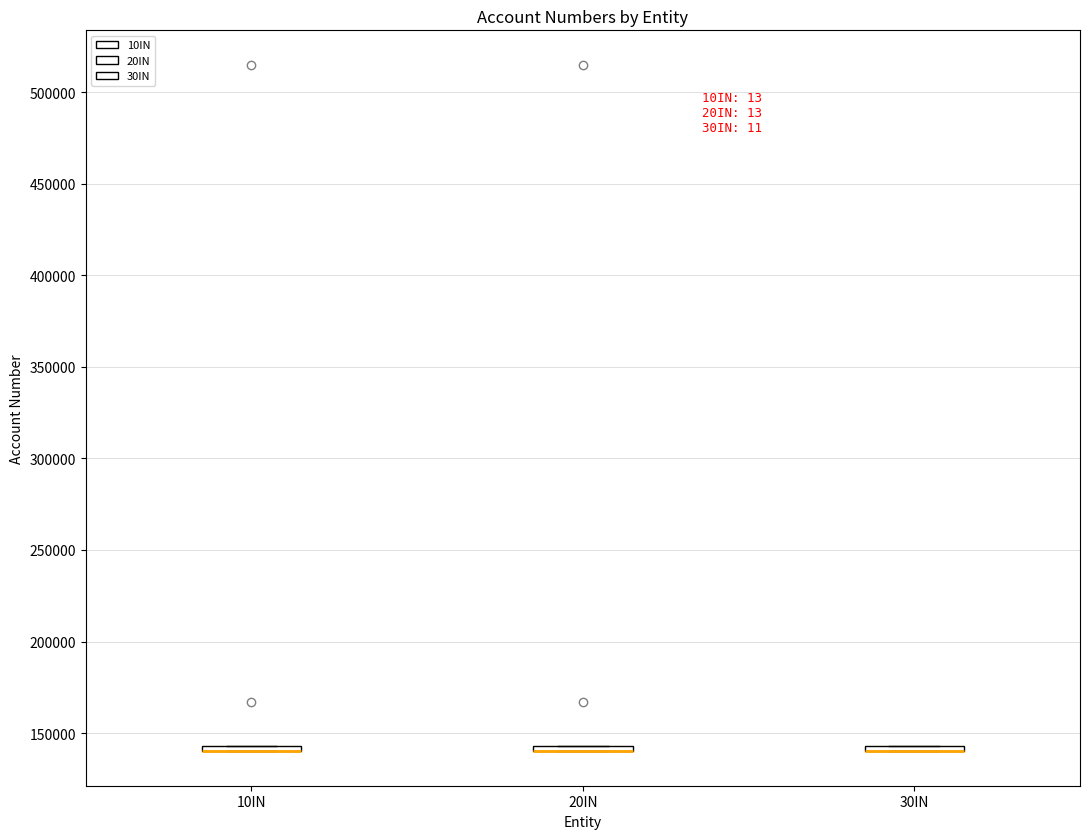

Where is the upper edge of the box for 10IN on the y-axis? The values are not printed on the chart, so give them approximately, as read against the axis.

145000